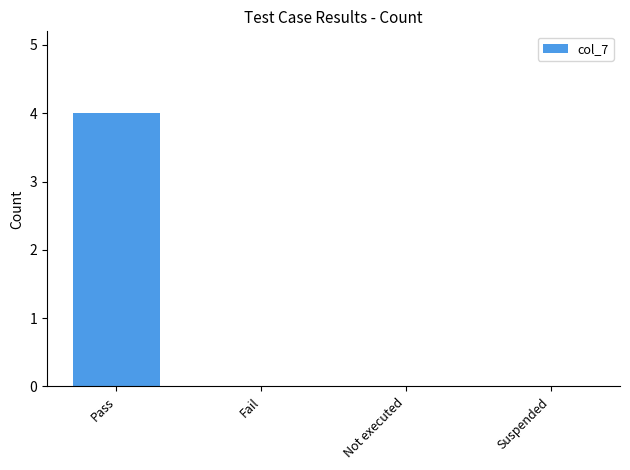

Count the number of data series in this chart.

1